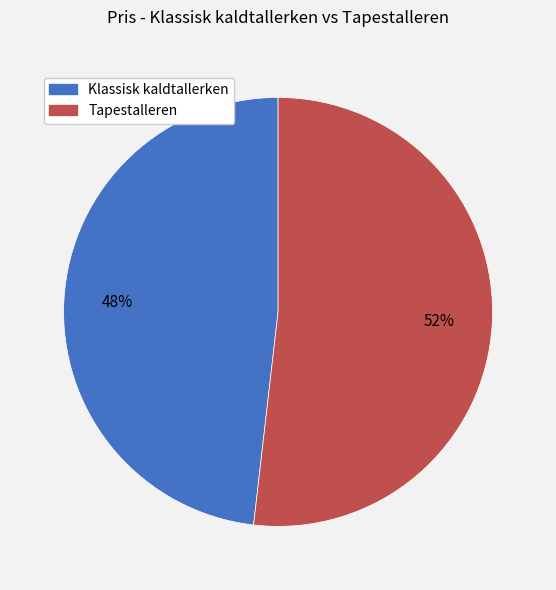

What is the ratio of the value at Klassisk kaldtallerken to the value at Tapestalleren?

0.9